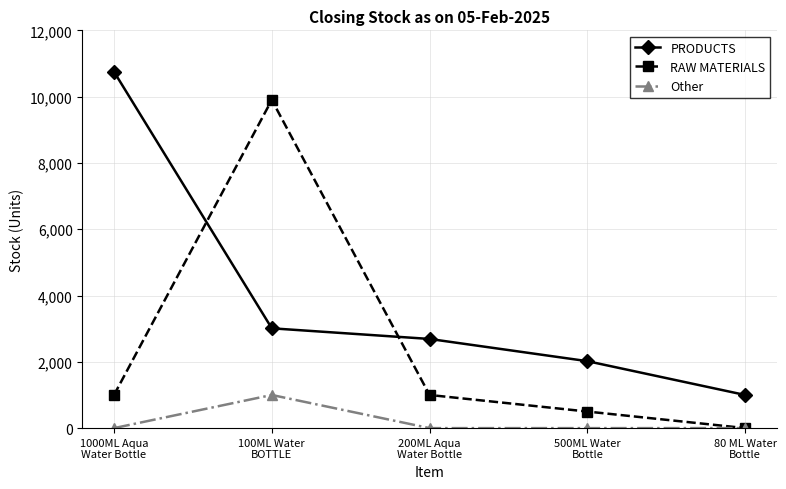

The RAW MATERIALS series shows 128 at 500ML Water
Bottle. True or false?

False